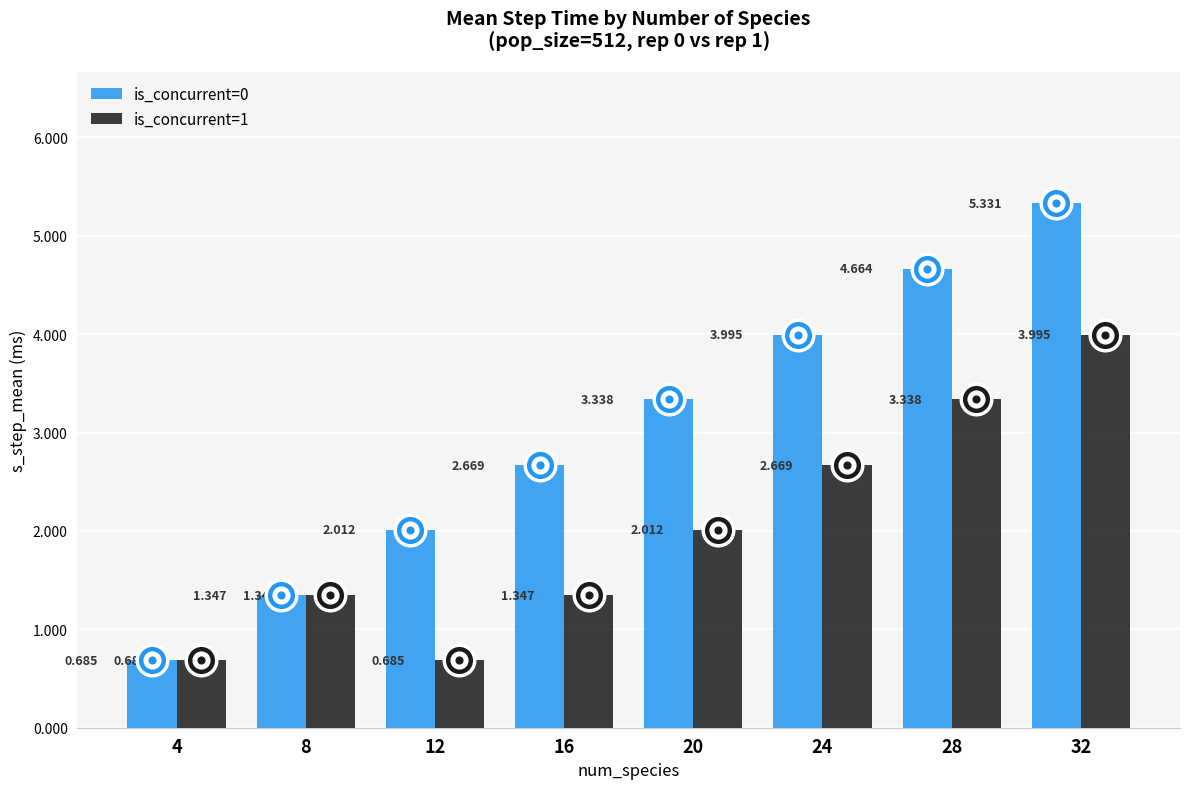

Where does the is_concurrent=0 series first go above 3?

20